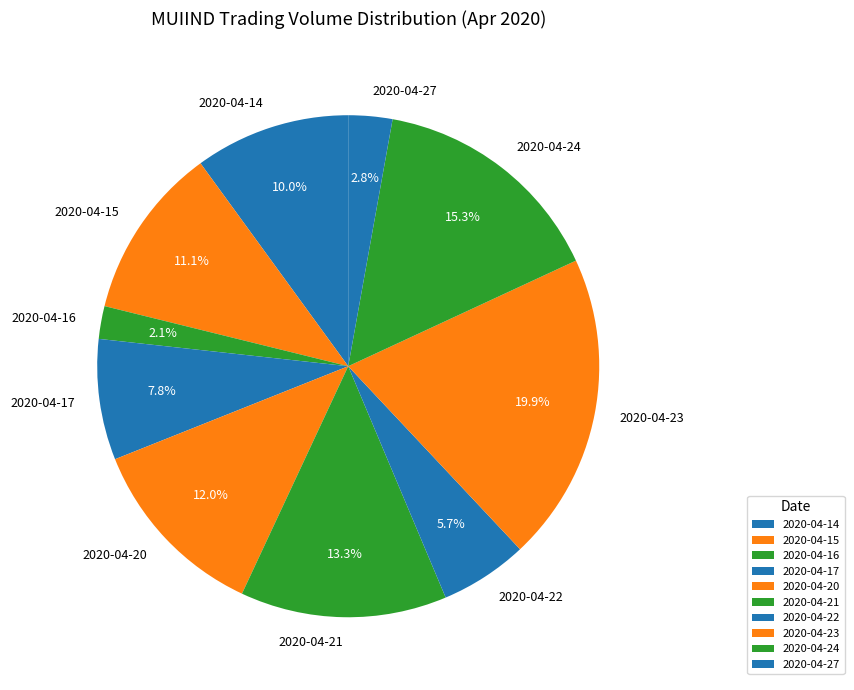

How many slices are in this pie chart?

10